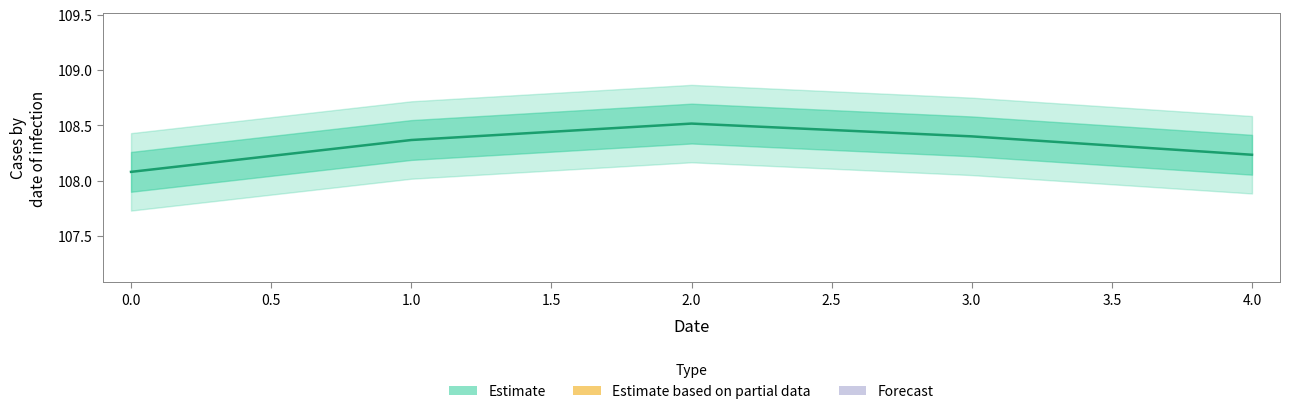

List the labels in order of value, largest first.

2, 3, 1, 4, 0